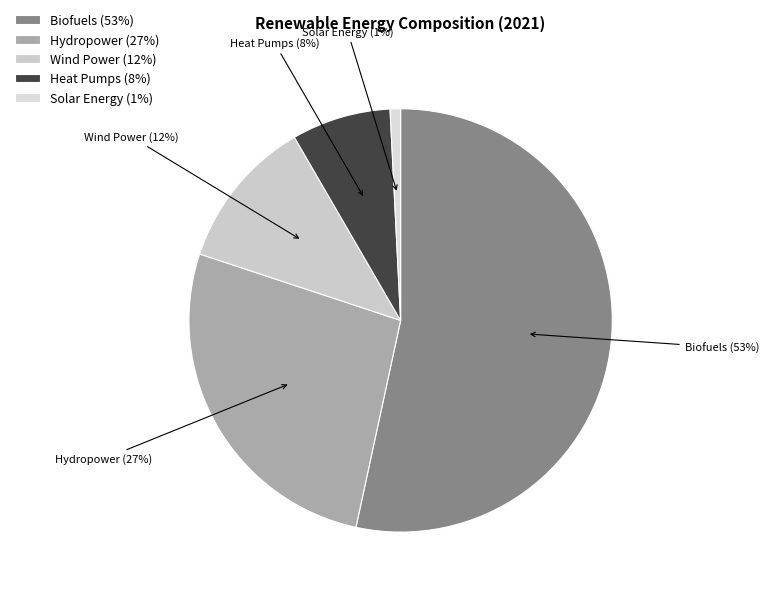

Does Heat Pumps account for over 50% of the chart?

No